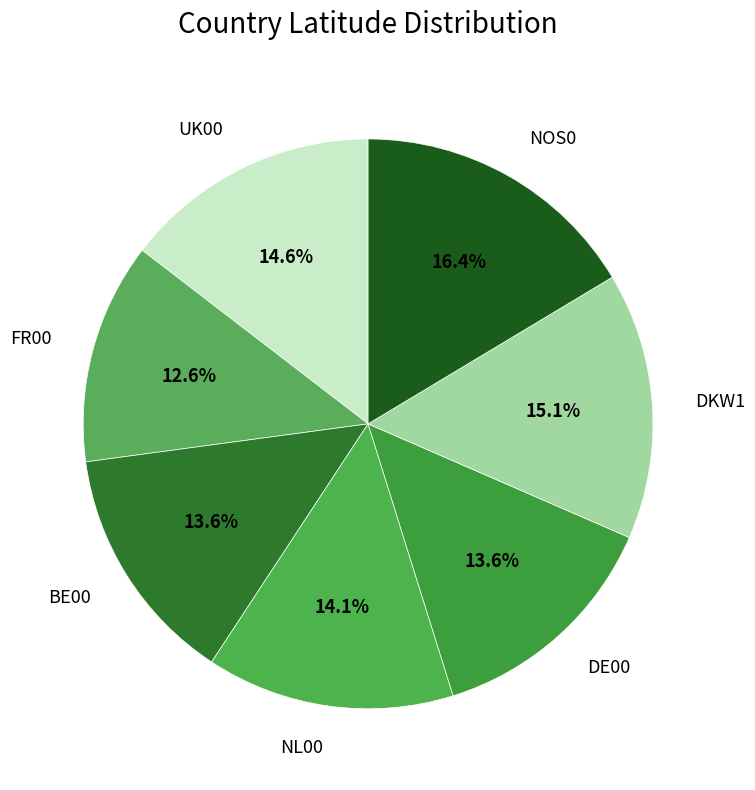

Is there any slice that represents more than half of the pie?

No